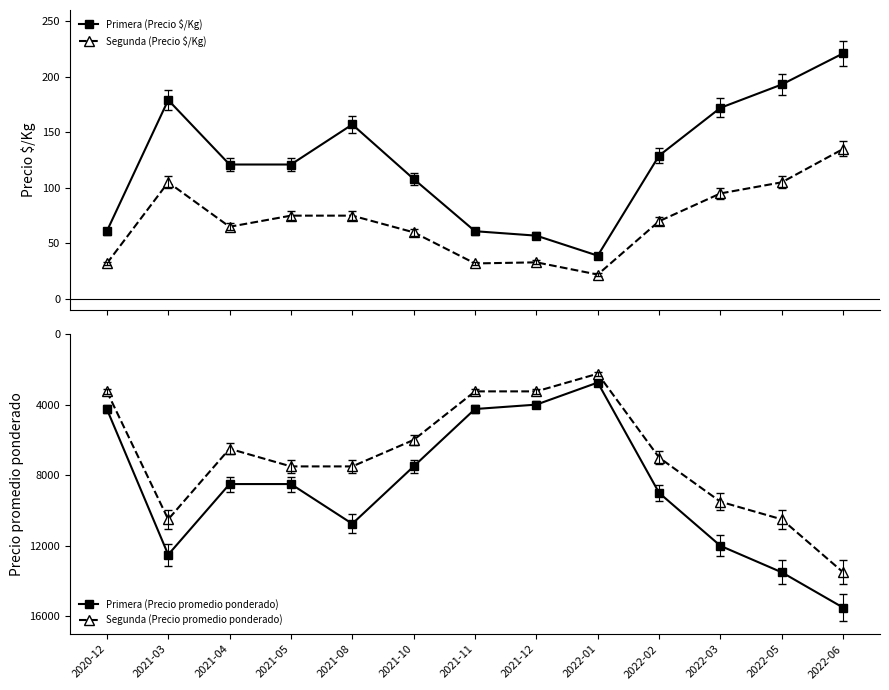

Rank the series by their maximum value, from highest to lowest.

Primera (Precio promedio ponderado), Segunda (Precio promedio ponderado), Primera (Precio $/Kg), Segunda (Precio $/Kg)